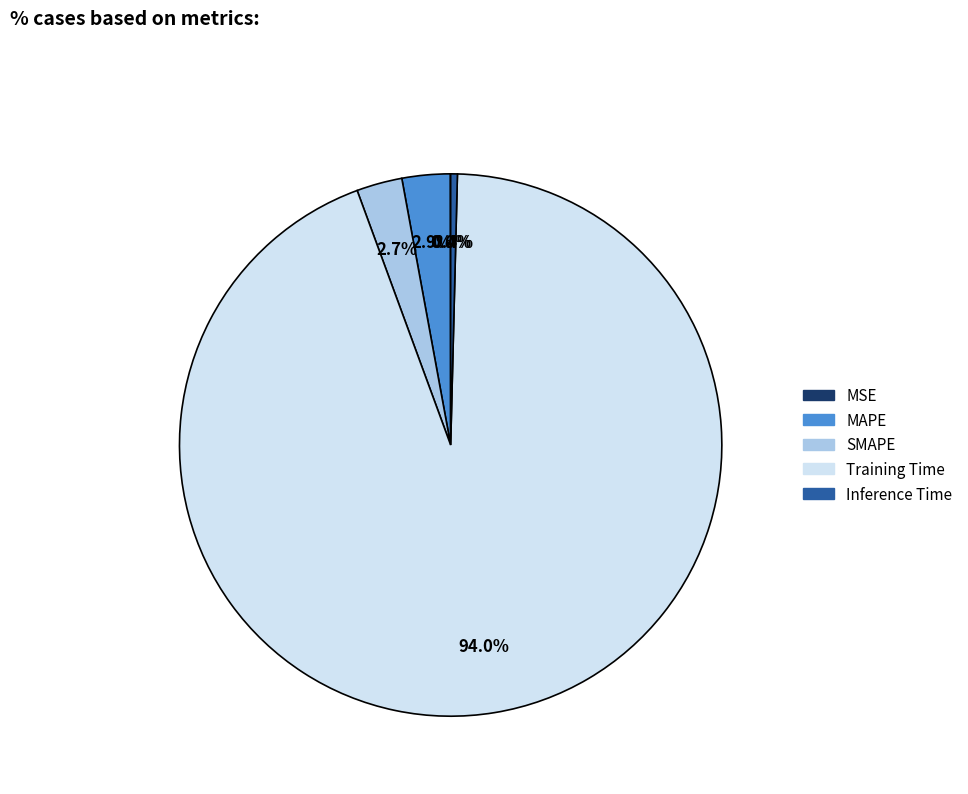

Is there a majority slice in this chart?

Yes